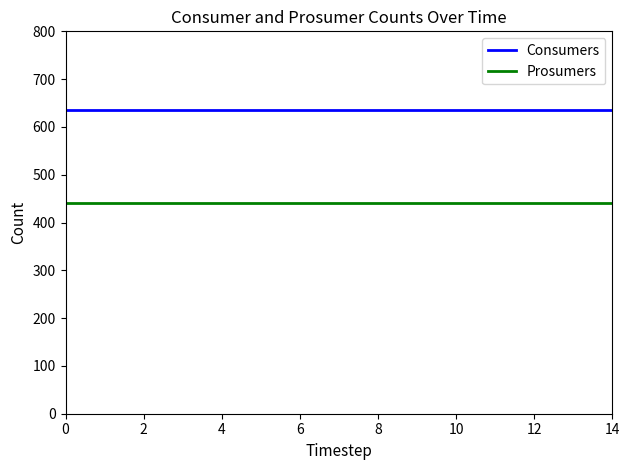

Rank the series by their maximum value, from highest to lowest.

Consumers, Prosumers